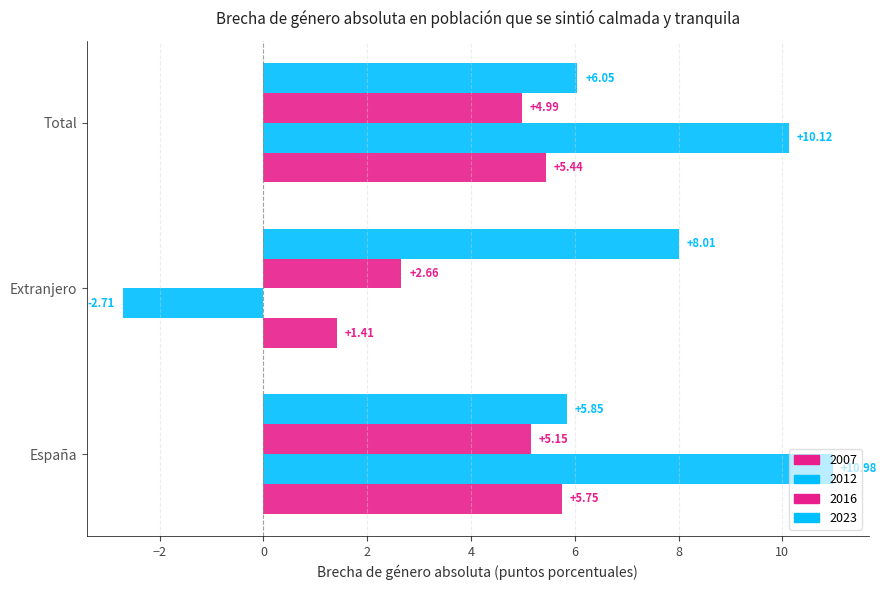

How many values in the 2023 series are below 6?

1